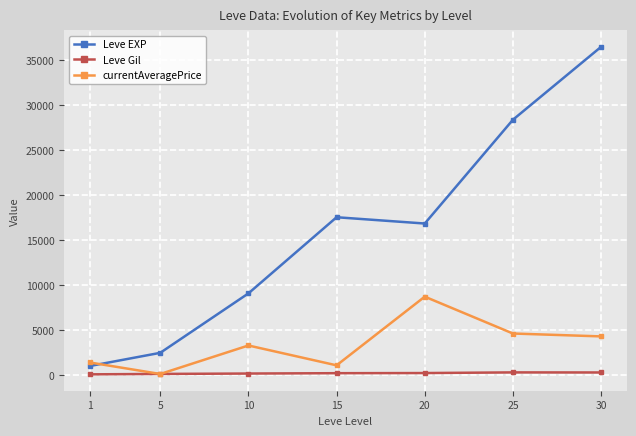

Which series has the largest total across all categories?

Leve EXP